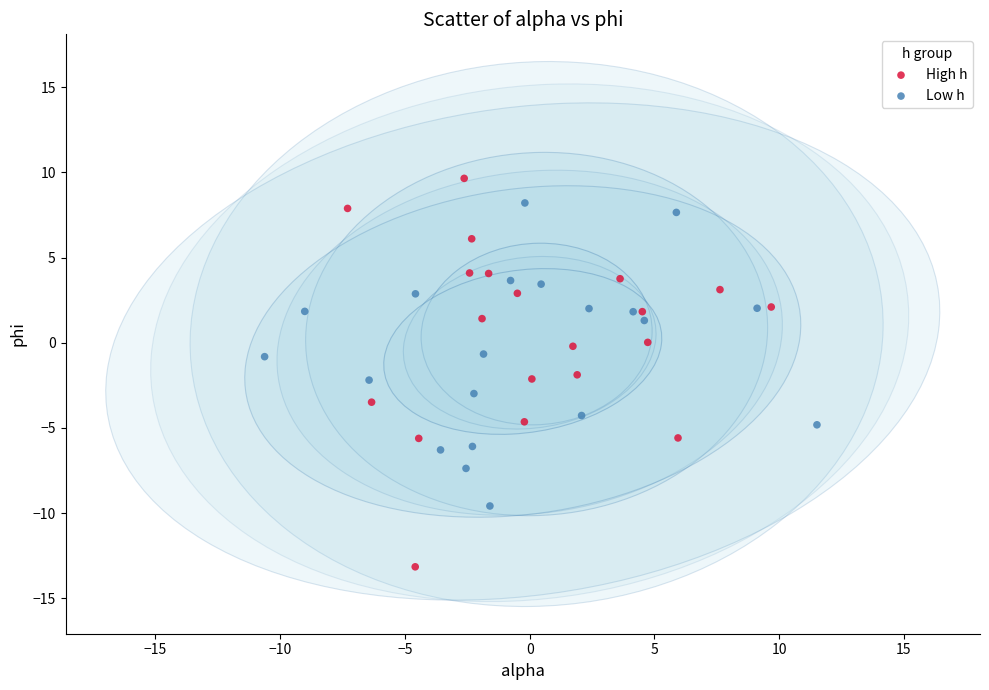

Which series contains the highest Y value?

High h